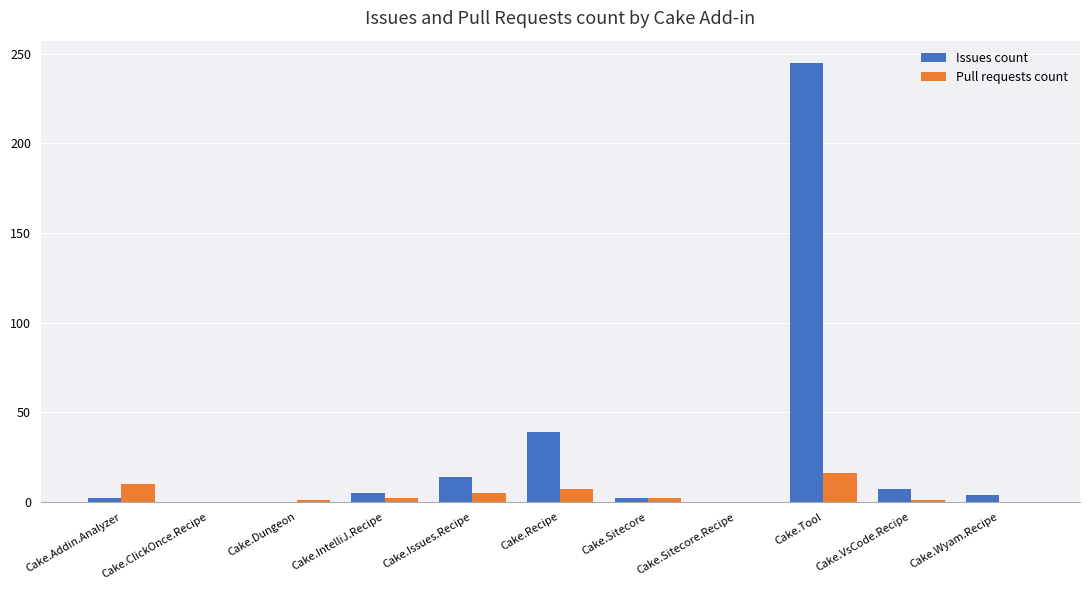

At which category is the sum across all series the highest?

Cake.Tool